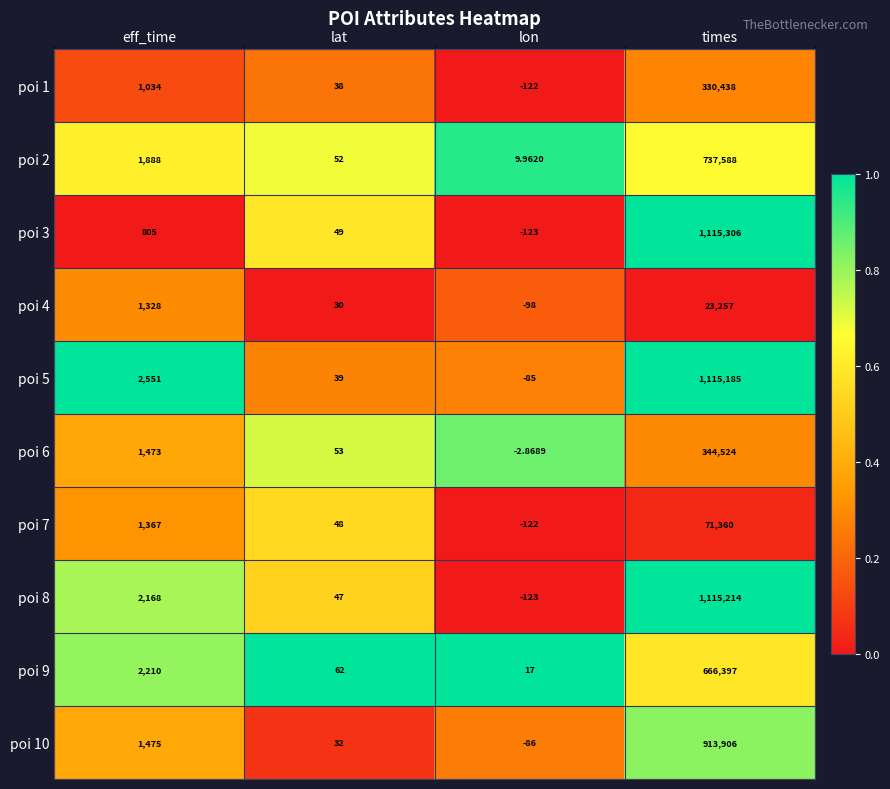

At how many categories does at least one series exceed 0?

4